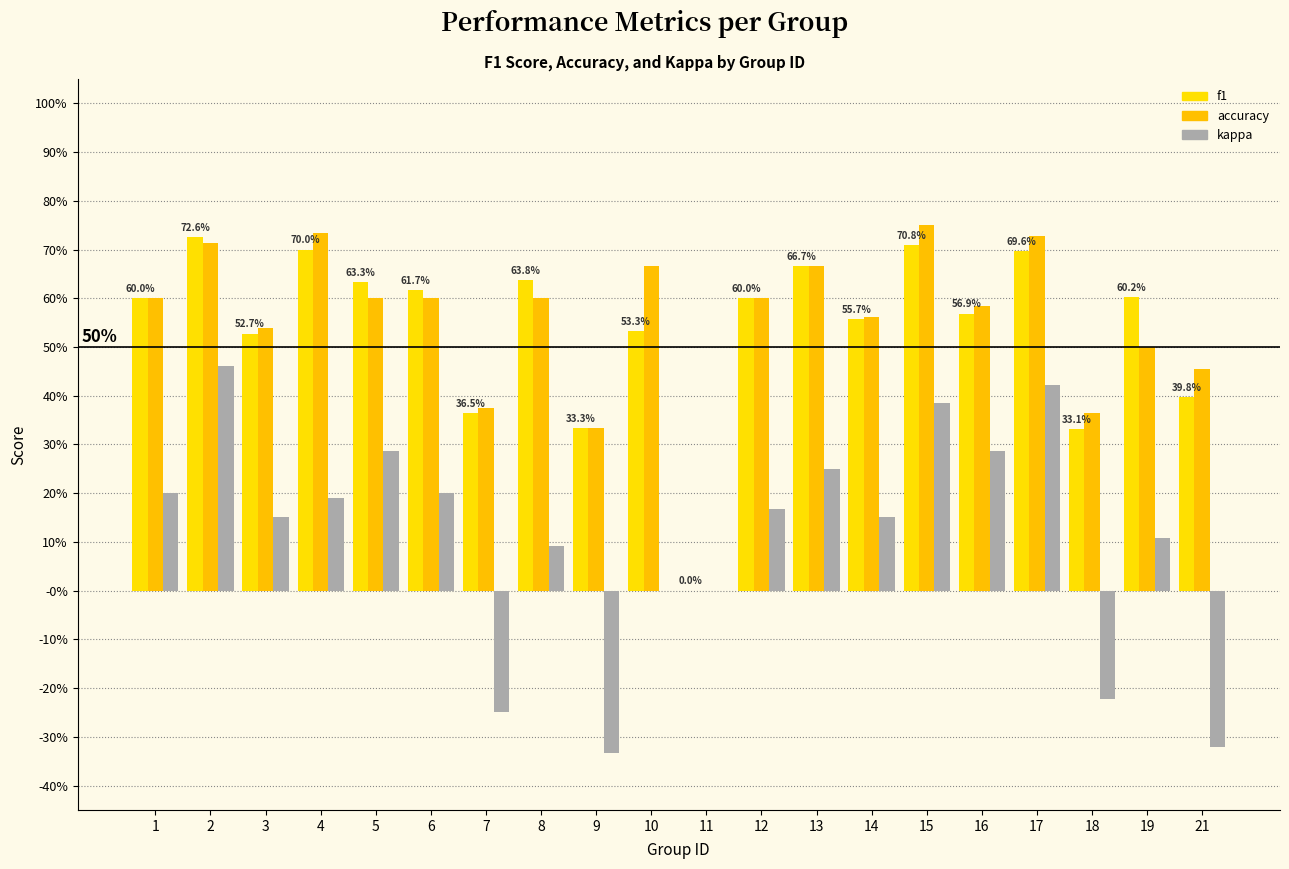

Are the bars horizontal?

No